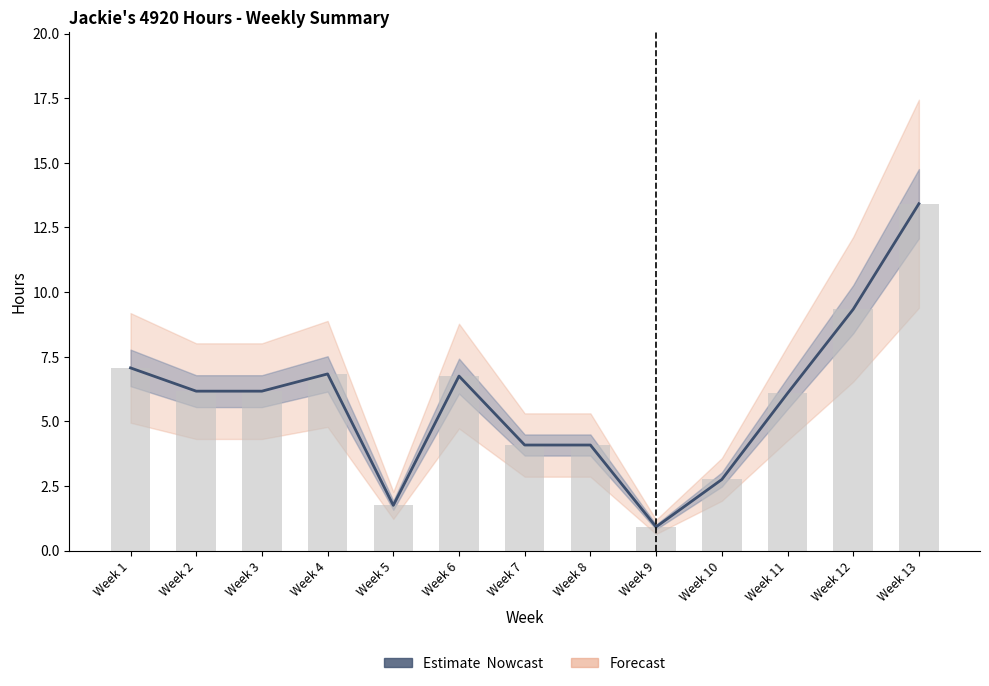

Is it true that the value at Week 1 is 9.7?

False